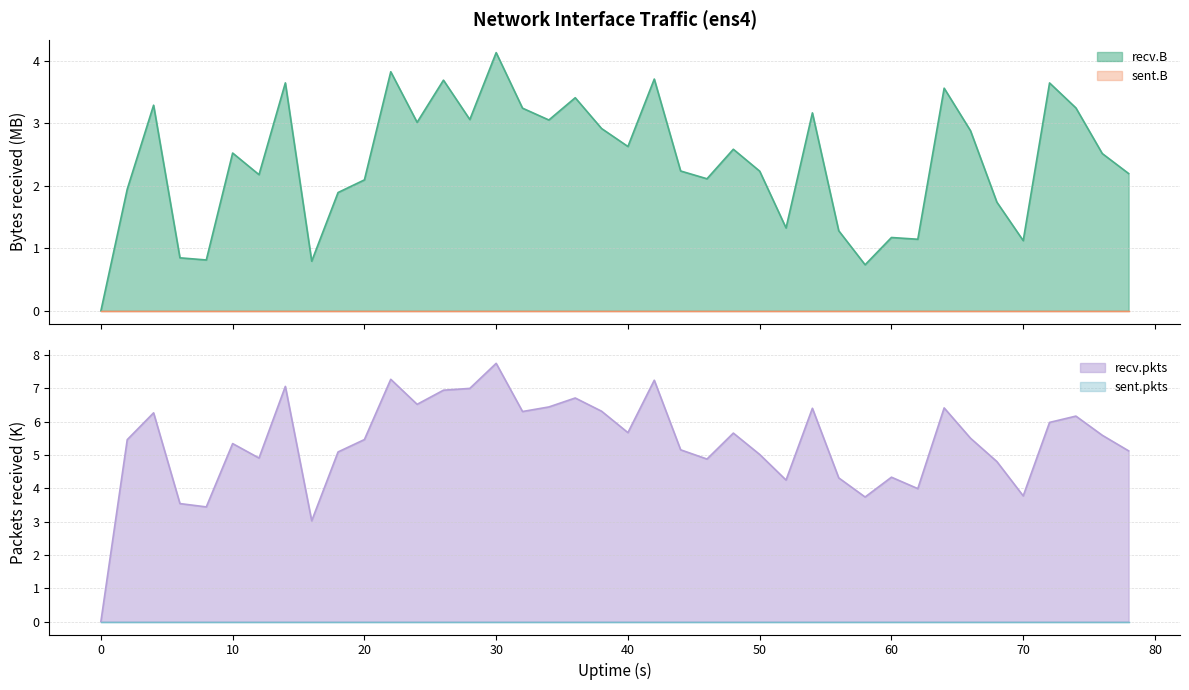

What is the value of the recv.pkts point at the 26th from the left?

5.0